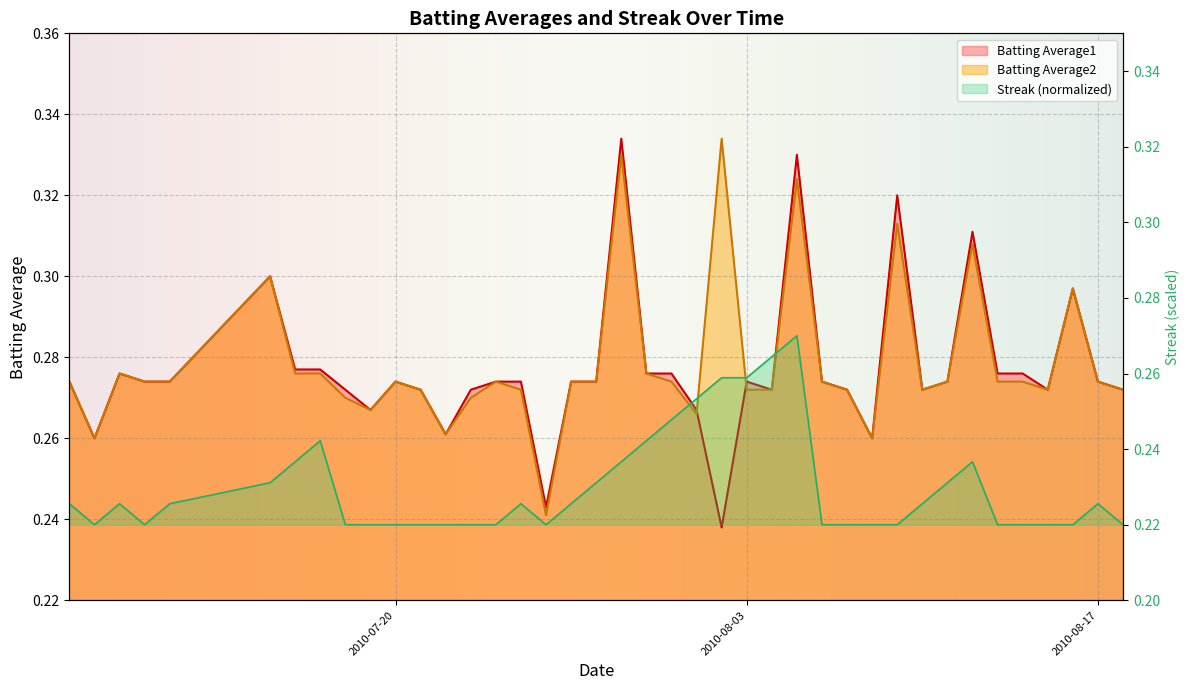

Is it true that Streak equals 0.1 at 2010-07-15?

False